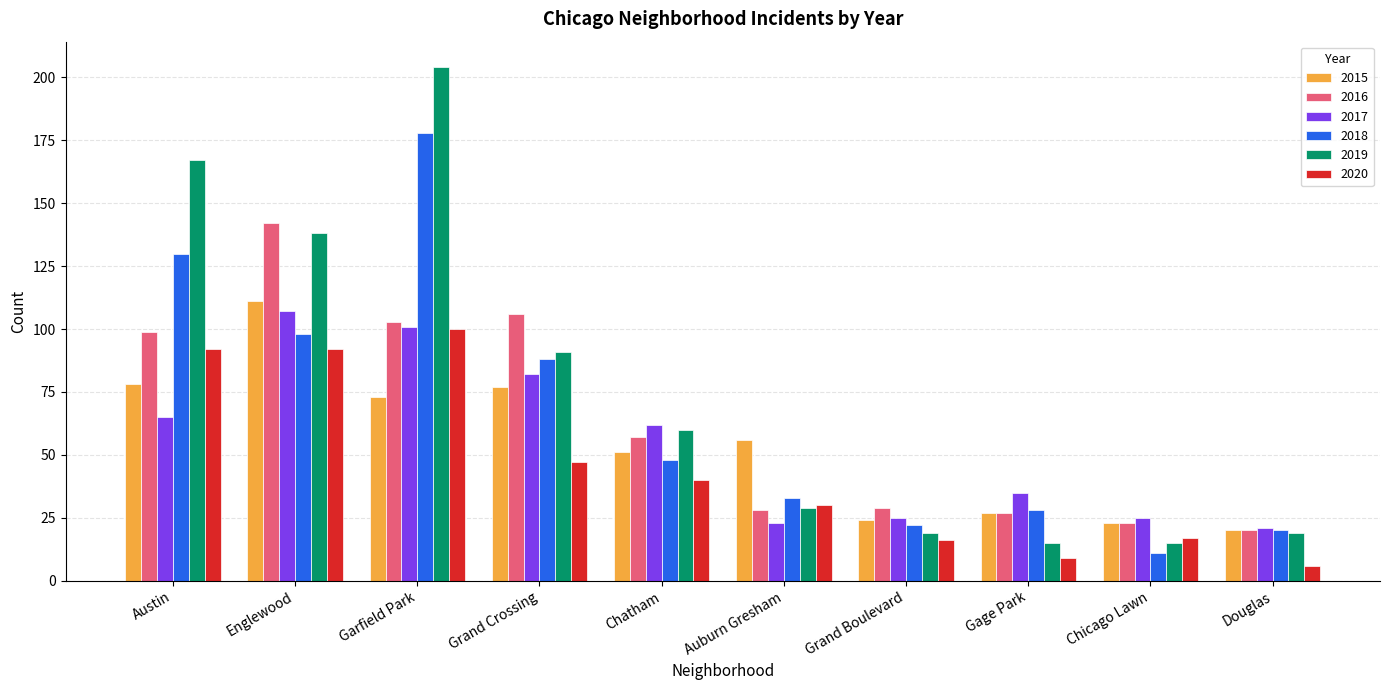

What is the label of the 7th bar from the left?

Grand Boulevard